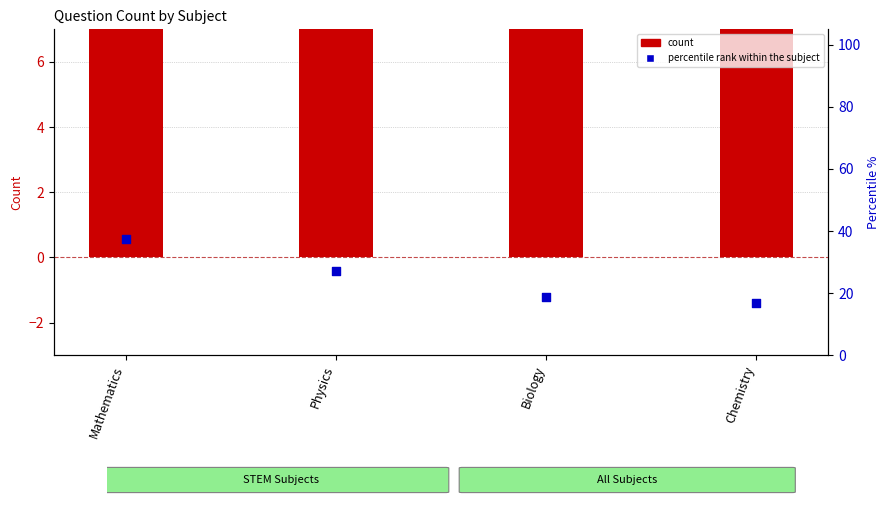

What are all the series names shown in the legend?

count, percentile rank within the subject